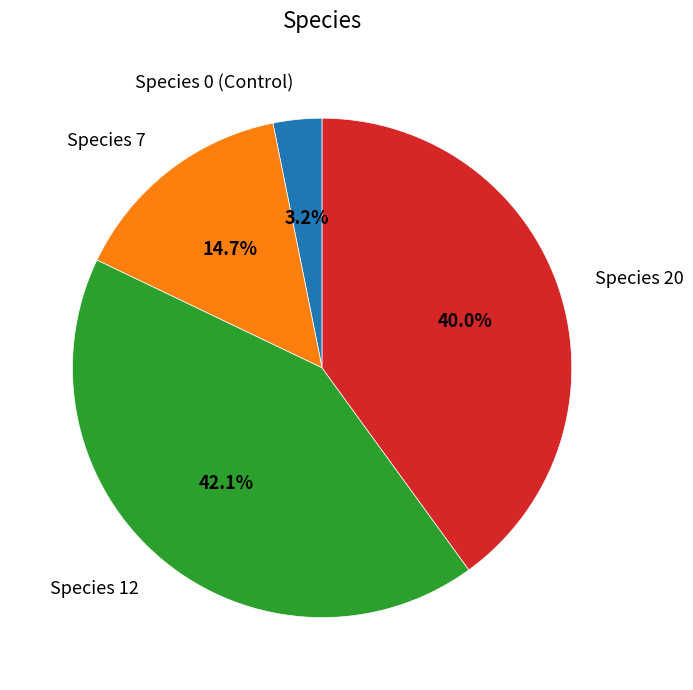

How many segments does this pie chart have?

4